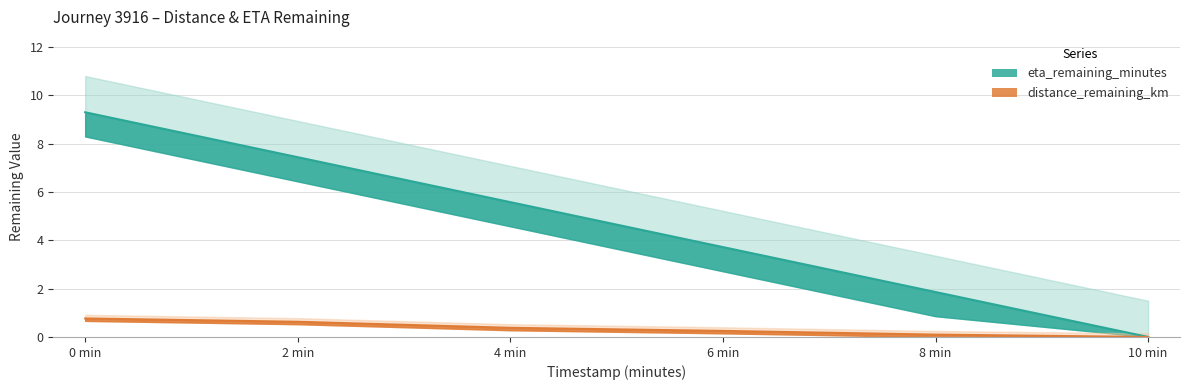

Where is eta_remaining_minutes nearest to the value 4?

6 min